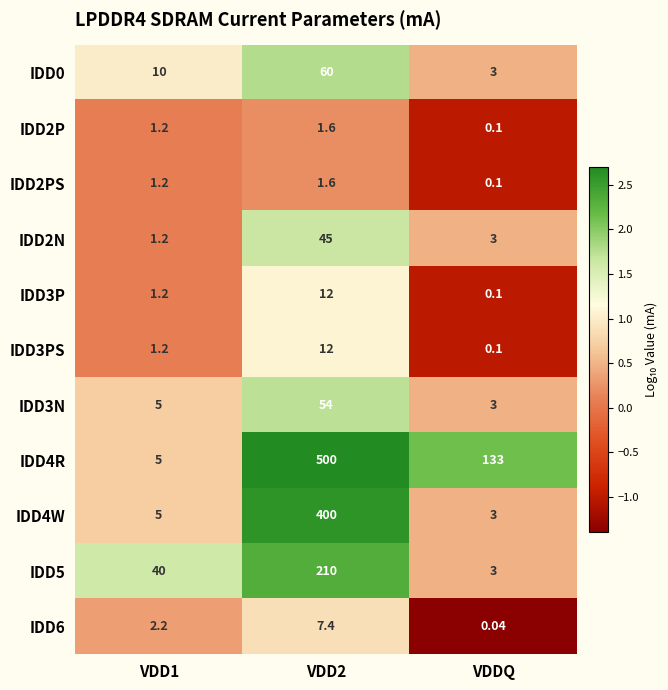

At which category does the chart reach its minimum across all series?

VDDQ